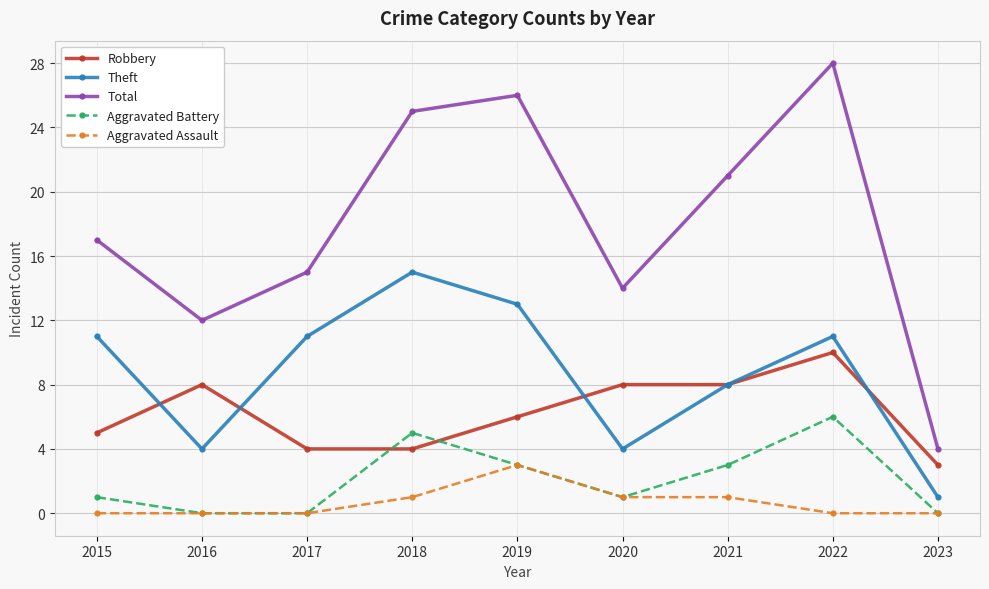

Does the chart display data point markers on the line(s)?

Yes